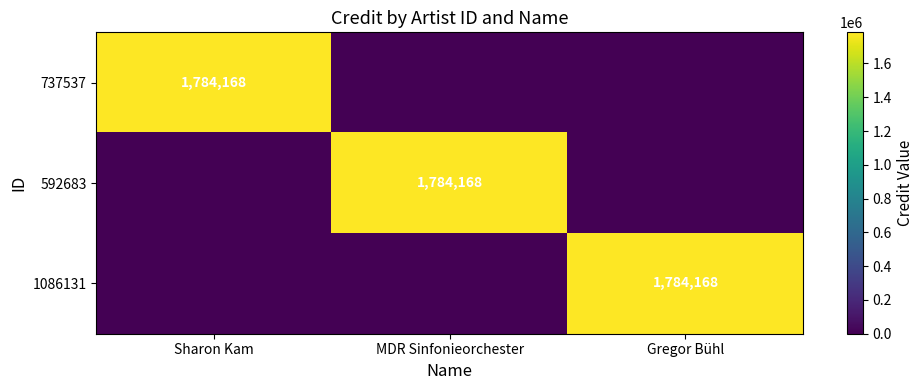

True or false: 592683 has a value of 3024942 at MDR Sinfonieorchester.

False